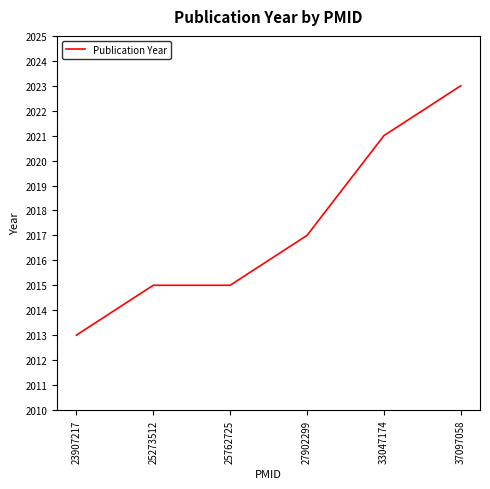

Reading left to right, transcribe all the data shown in this chart.

23907217=2013	25273512=2015	25762725=2015	27902299=2017	33047174=2021	37097058=2023